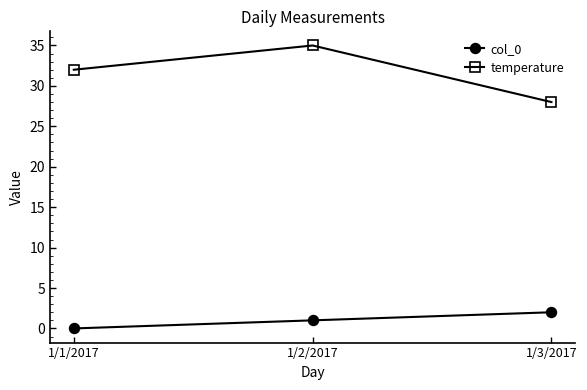

Reading left to right, list all the values displayed in this chart.

col_0: 1/1/2017=0	1/2/2017=1	1/3/2017=2
temperature: 1/1/2017=32	1/2/2017=35	1/3/2017=28